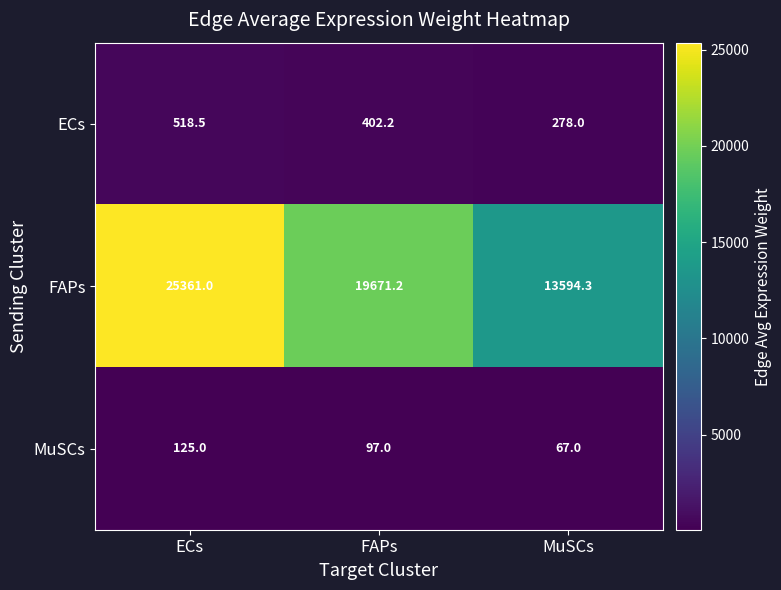

What is the difference between the maximum and minimum values in the MuSCs series?

58.0